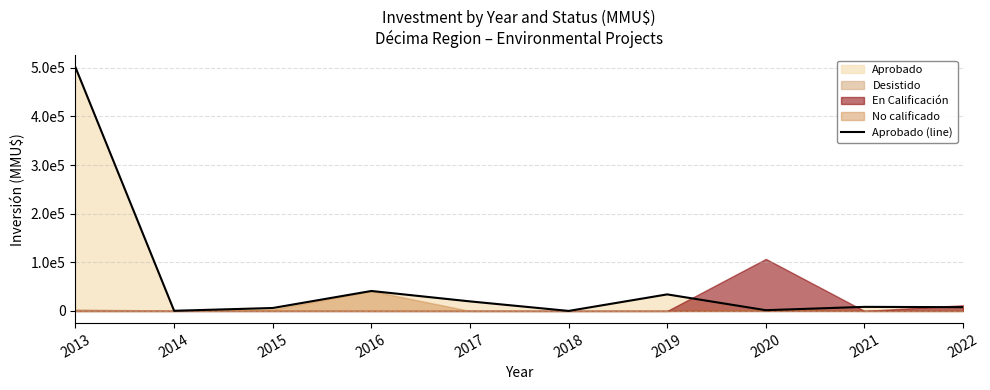

At which category does the data reach its first local valley?

2014